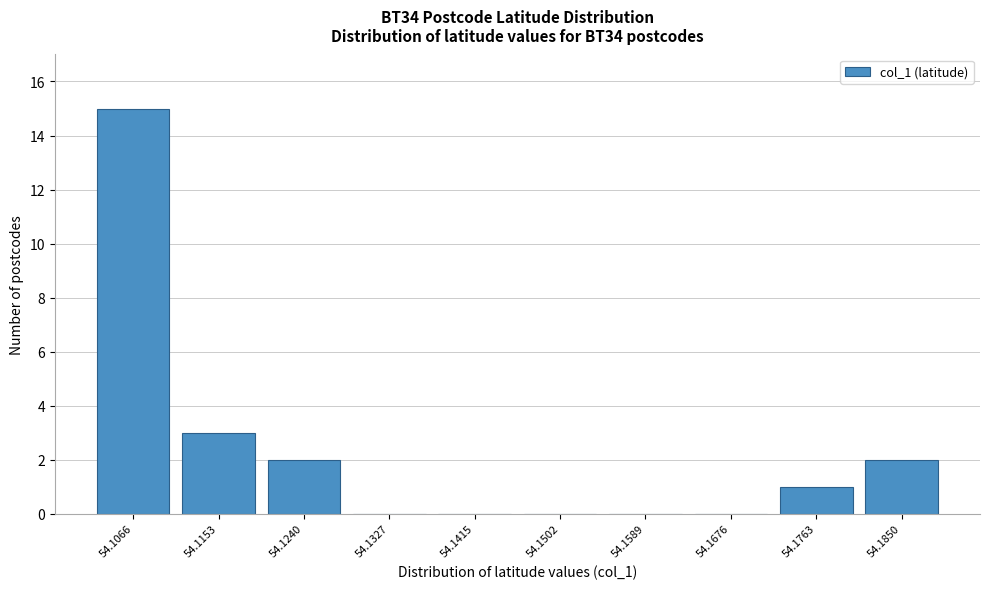

Reading left to right, transcribe all the data shown in this chart.

54.1066=15	54.1153=3	54.1240=2	54.1327=0	54.1415=0	54.1502=0	54.1589=0	54.1676=0	54.1763=1	54.1850=2